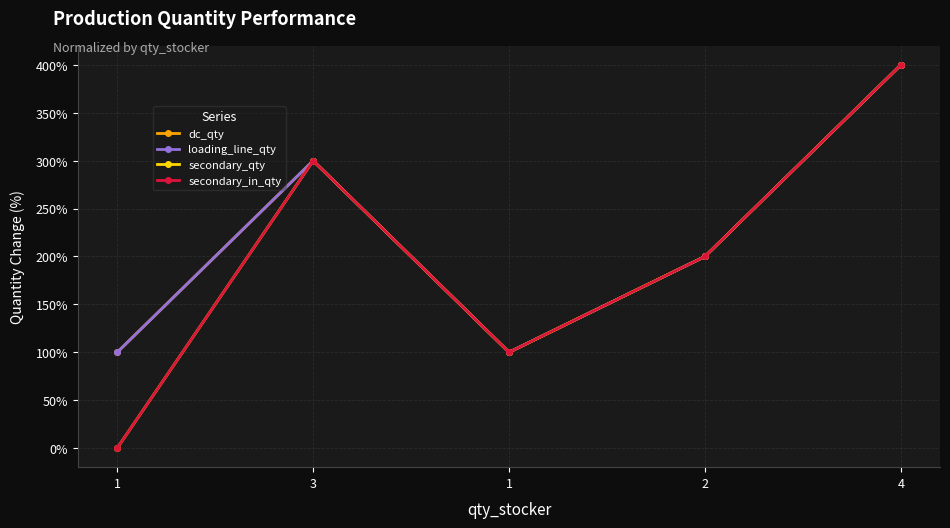

Which series has the largest total across all categories?

dc_qty